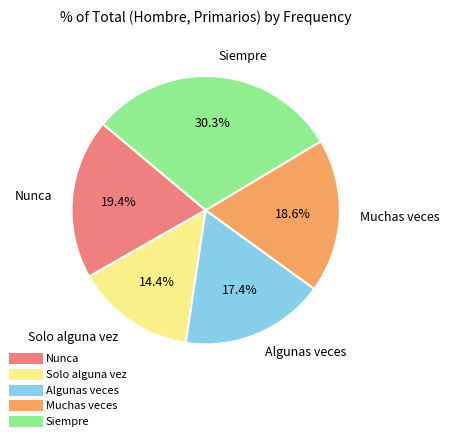

Rank the categories by value from highest to lowest.

Siempre, Nunca, Muchas veces, Algunas veces, Solo alguna vez